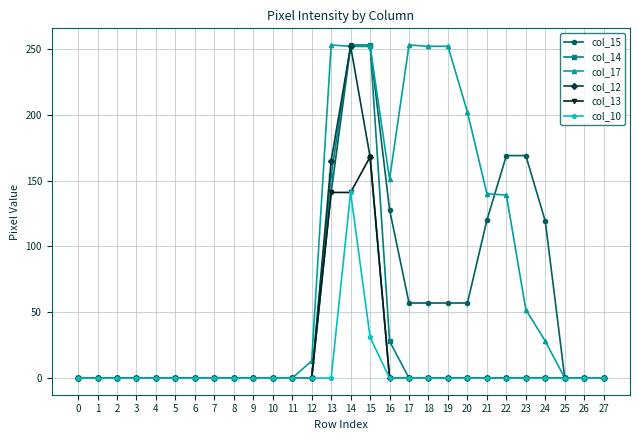

What is the highest value of the col_10 series?

141